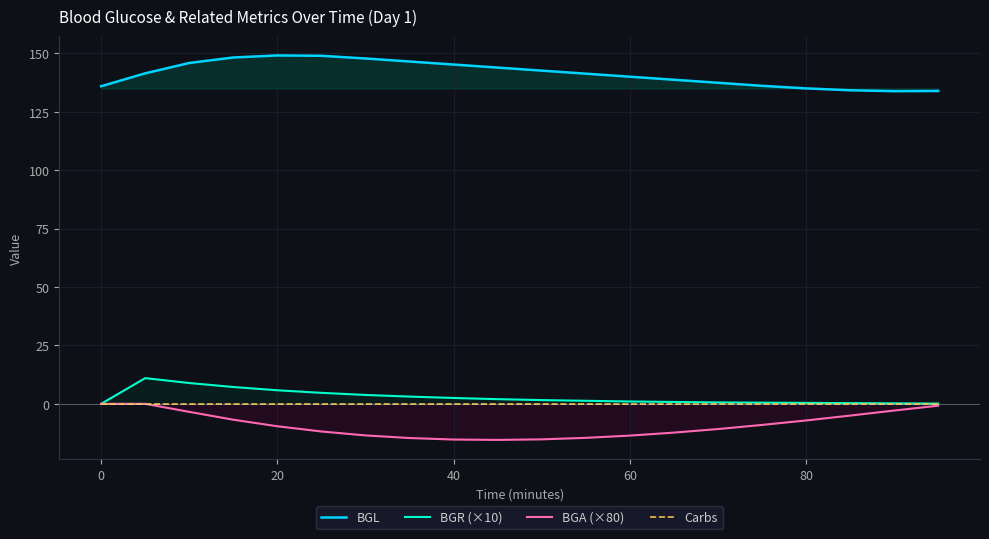

What is the maximum value shown in the chart?

149.1